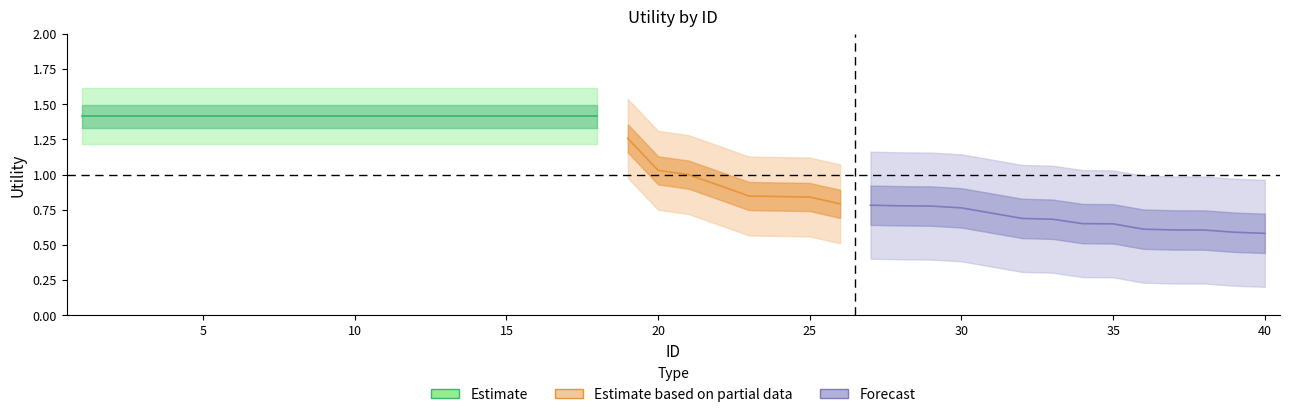

Is it true that the value at 15 is 1.4?

True